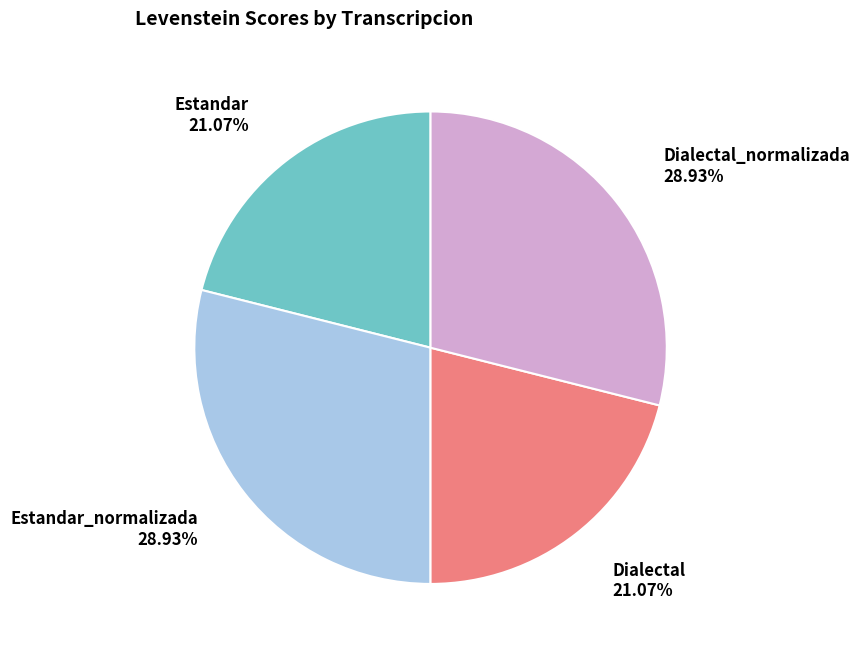

What percentage is the Dialectal_normalizada slice, to the nearest percent?

29%